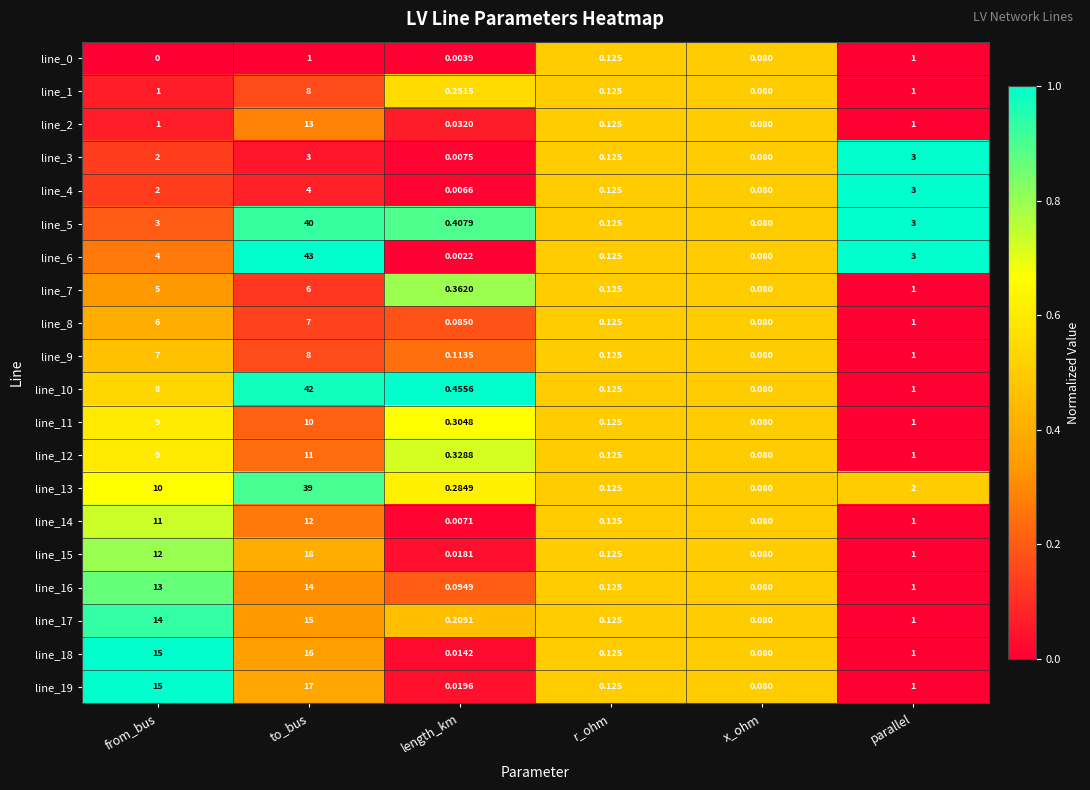

List the labels in order of line_14 value, smallest first.

length_km, x_ohm, r_ohm, parallel, from_bus, to_bus